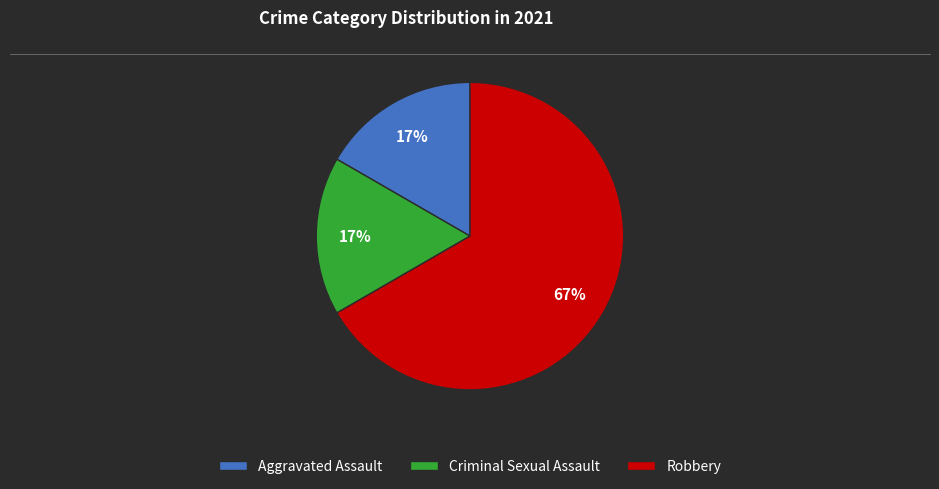

Which slice is the largest?

Robbery